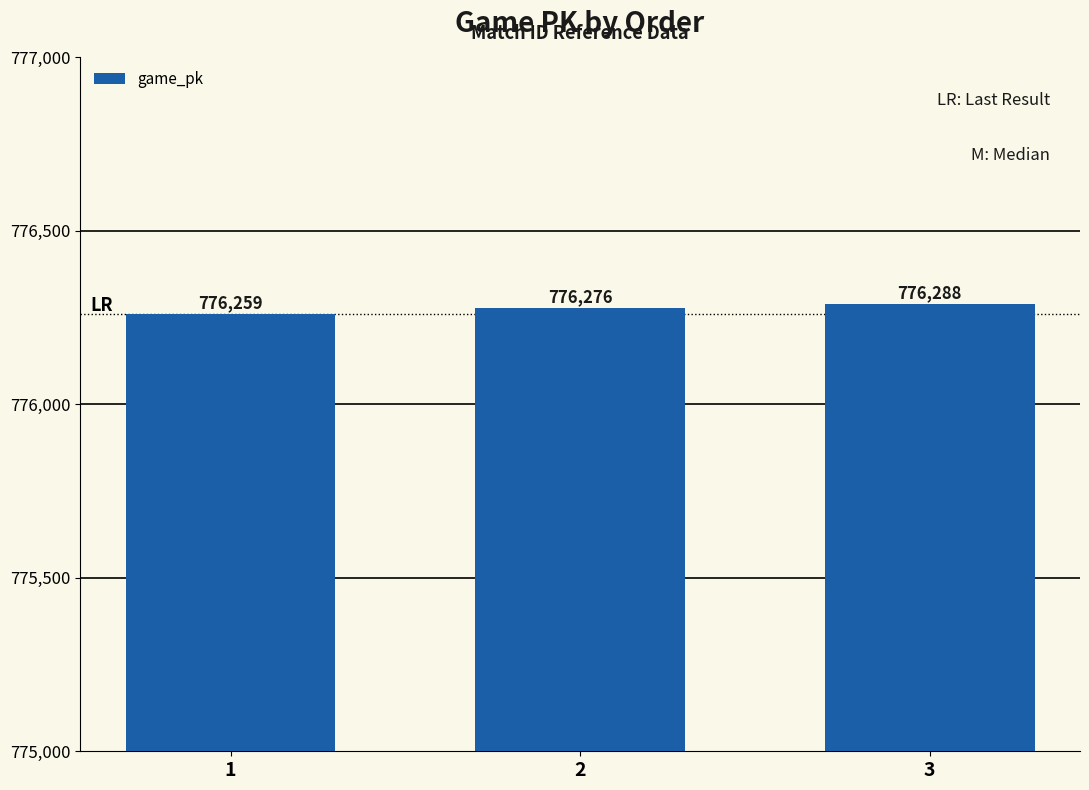

What is the greatest value displayed?

776288